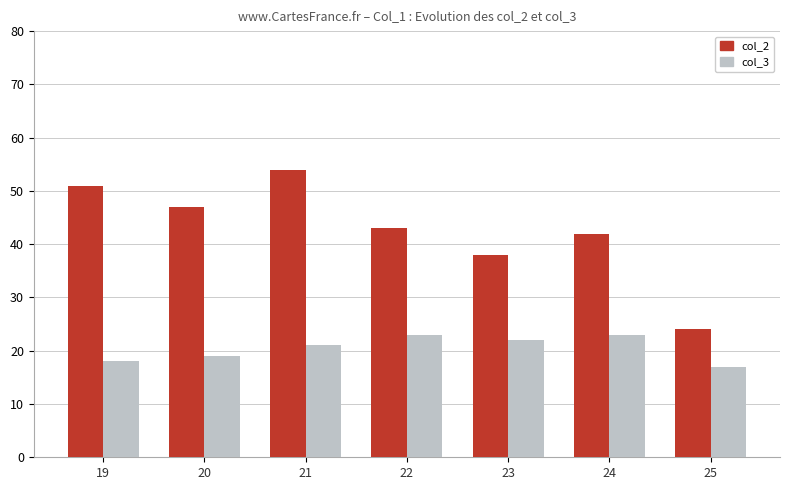

What is the minimum value shown in the chart?

17